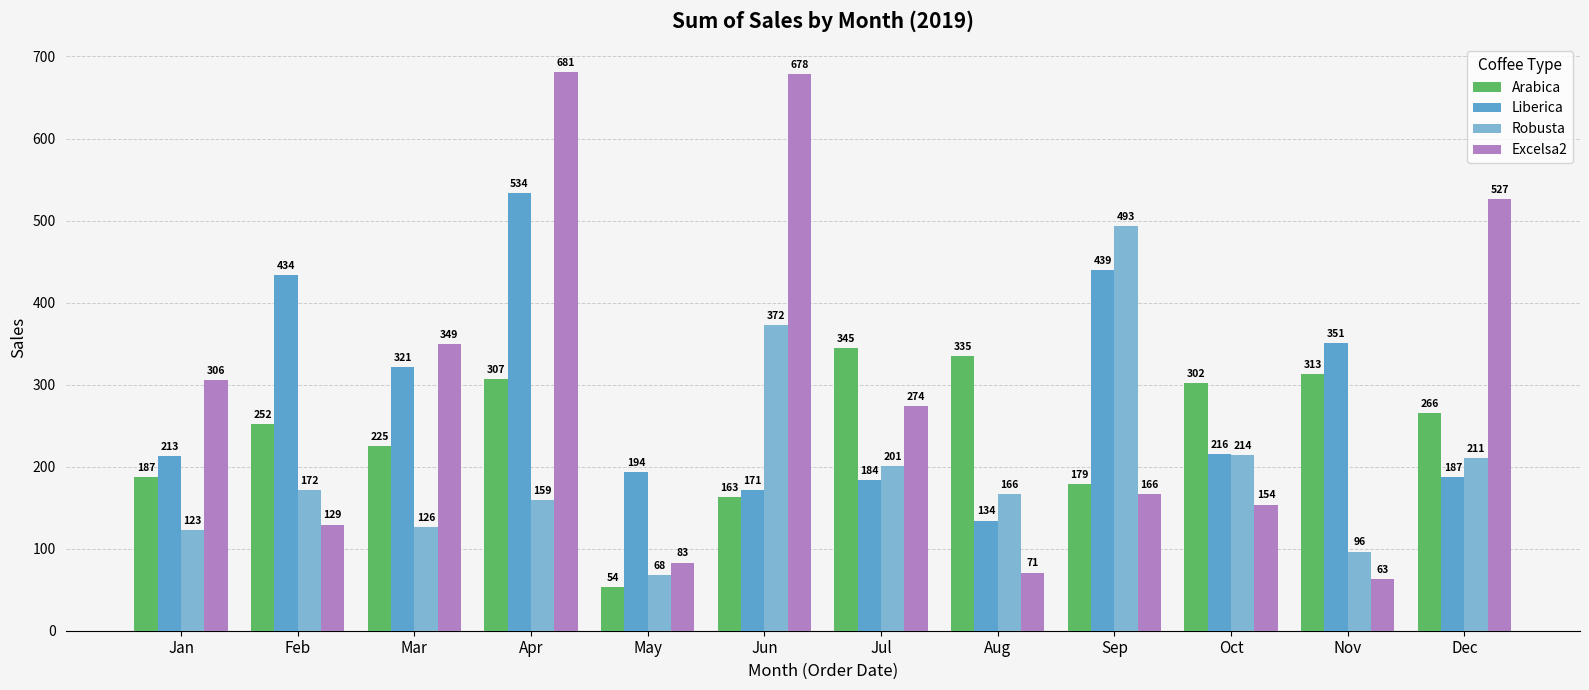

How many bars are there in total?

48